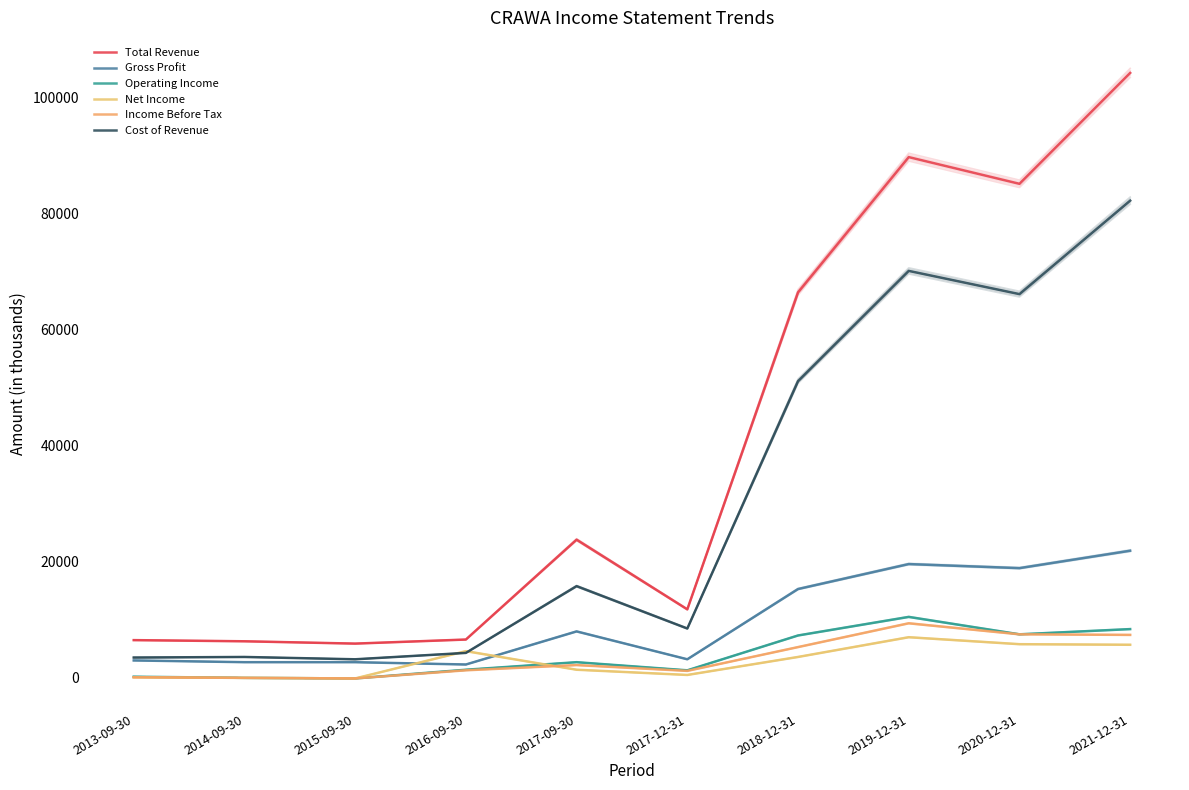

Is this an area chart (filled region under the line)?

No